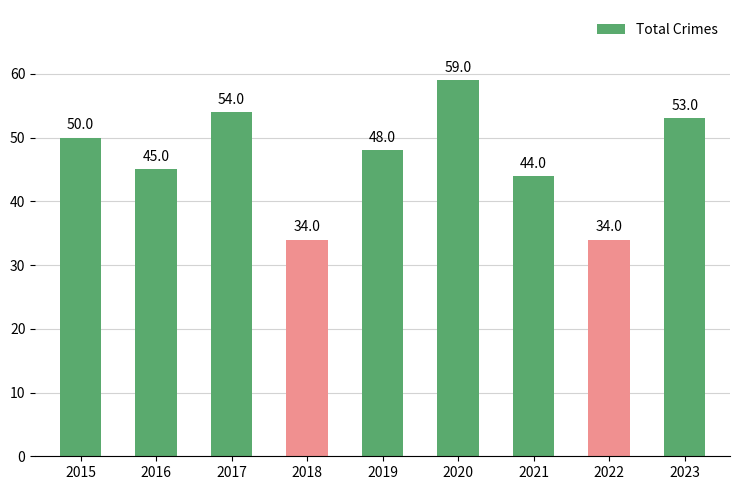

What is the difference between the values at 2015 and 2019?

2